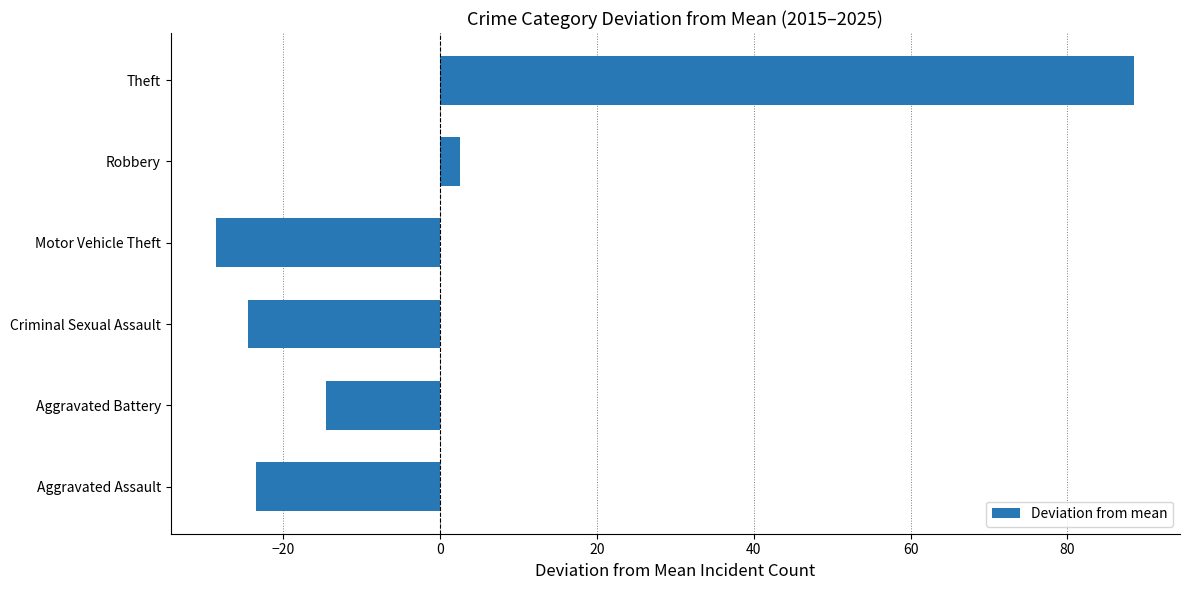

Count the number of data series in this chart.

1